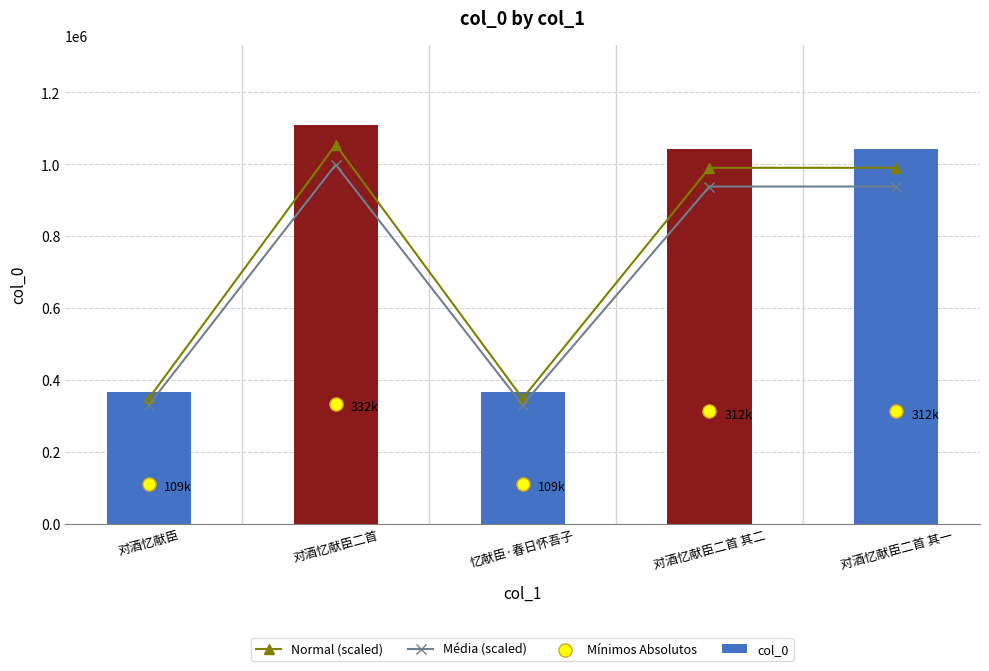

Which series contains the highest Y value?

col_0